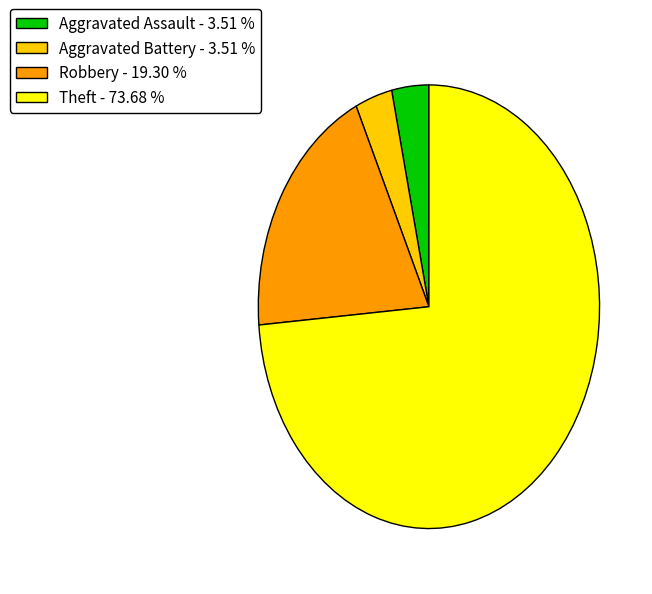

Is Aggravated Battery - 3.51 % the majority of the pie?

No